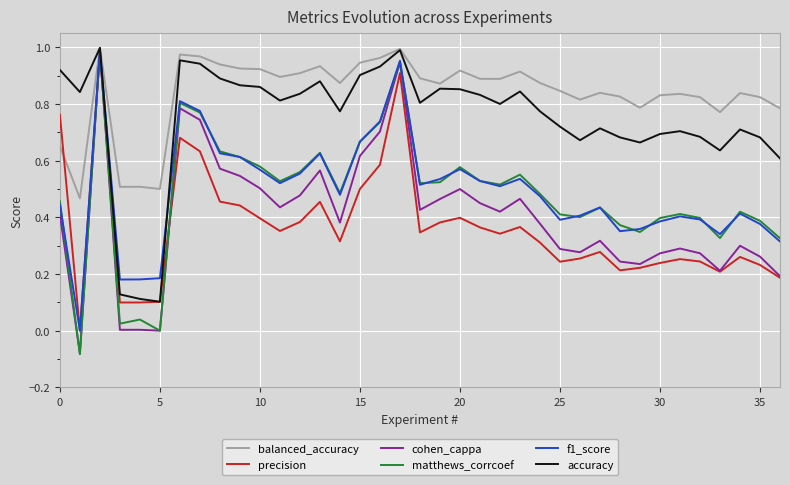

True or false: precision and balanced_accuracy cross at least once.

True